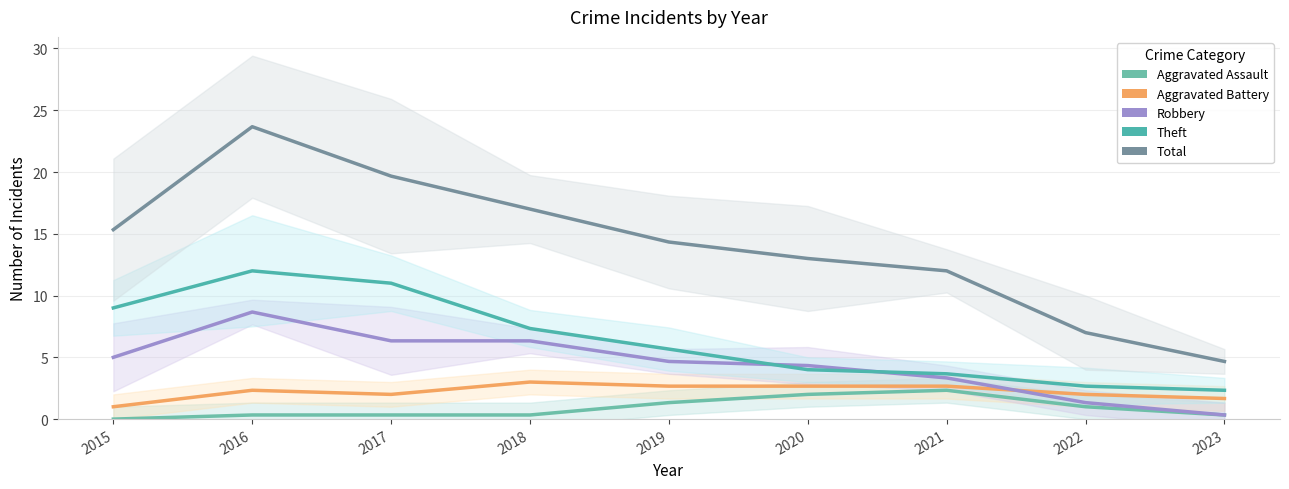

Reading left to right, transcribe all the data shown in this chart.

Aggravated Assault: 0.0	0.3	0.3	0.3	1.3	2.0	2.3	1.0	0.3
Aggravated Battery: 1.0	2.3	2.0	3.0	2.7	2.7	2.7	2.0	1.7
Robbery: 5.0	8.7	6.3	6.3	4.7	4.3	3.3	1.3	0.3
Theft: 9.0	12.0	11.0	7.3	5.7	4.0	3.7	2.7	2.3
Total: 15.3	23.7	19.7	17.0	14.3	13.0	12.0	7.0	4.7